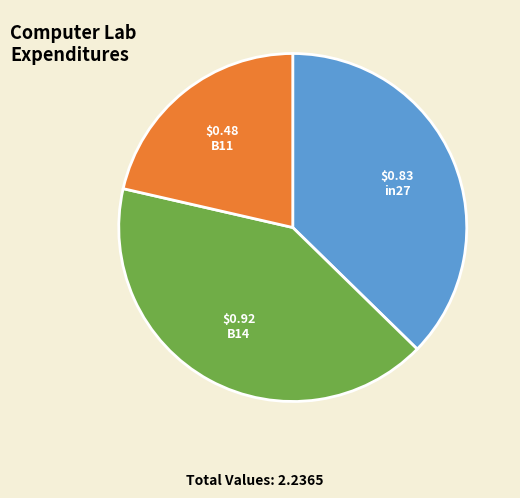

The B11 slice represents 21% of the pie. True or false?

True